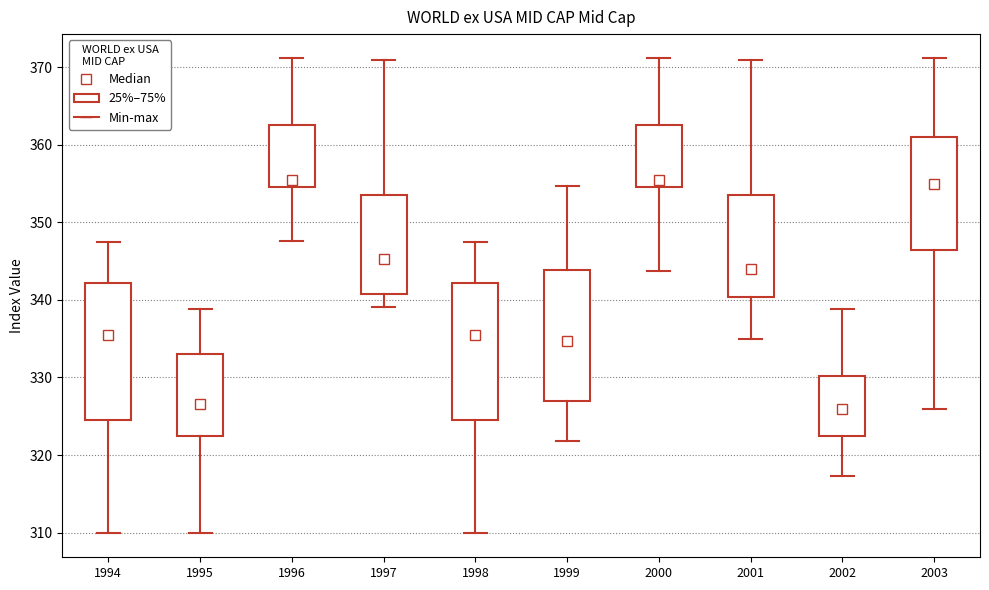

Reading left to right, read every box against the y-axis: the position of its median line, the range the box covers, and the ends of its whiskers. The values are not printed on the chart, so give them approximately, as read against the axis.

1994: median 335, box 325 to 342, whiskers 310 to 347
1995: median 327, box 322 to 333, whiskers 310 to 339
1996: median 356, box 355 to 363, whiskers 348 to 371
1997: median 345, box 341 to 353, whiskers 339 to 371
1998: median 335, box 325 to 342, whiskers 310 to 347
1999: median 335, box 327 to 344, whiskers 322 to 355
2000: median 356, box 355 to 363, whiskers 344 to 371
2001: median 344, box 340 to 353, whiskers 335 to 371
2002: median 326, box 322 to 330, whiskers 317 to 339
2003: median 355, box 346 to 361, whiskers 326 to 371